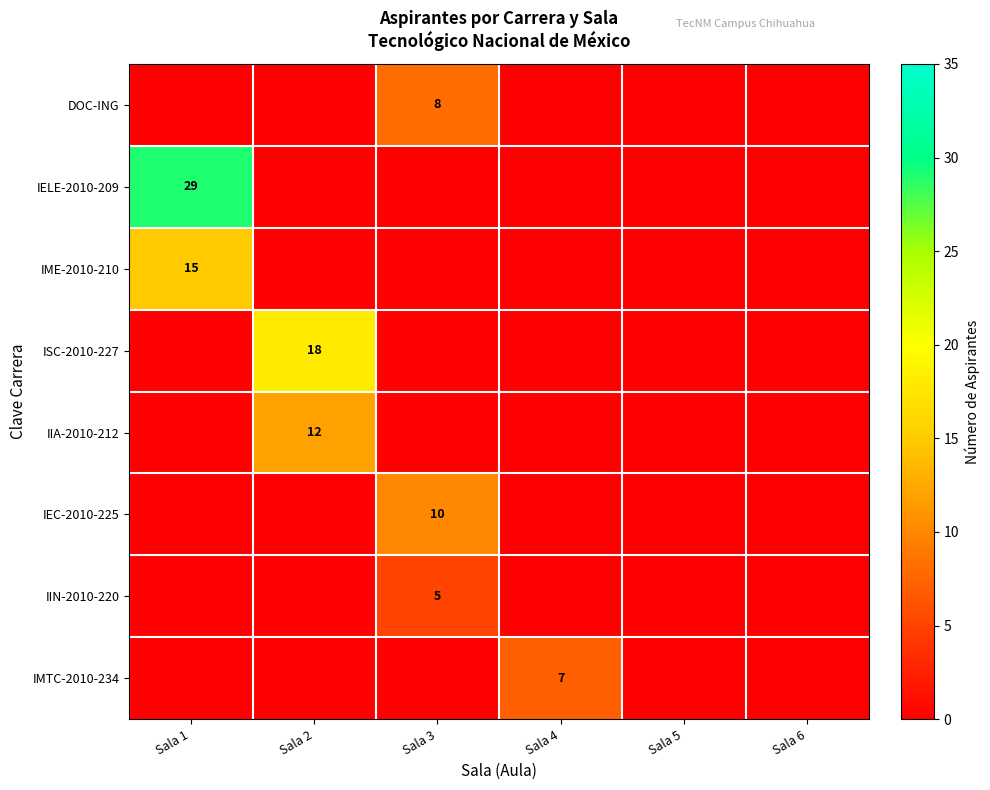

The DOC-ING series shows 14 at Sala 3. True or false?

False